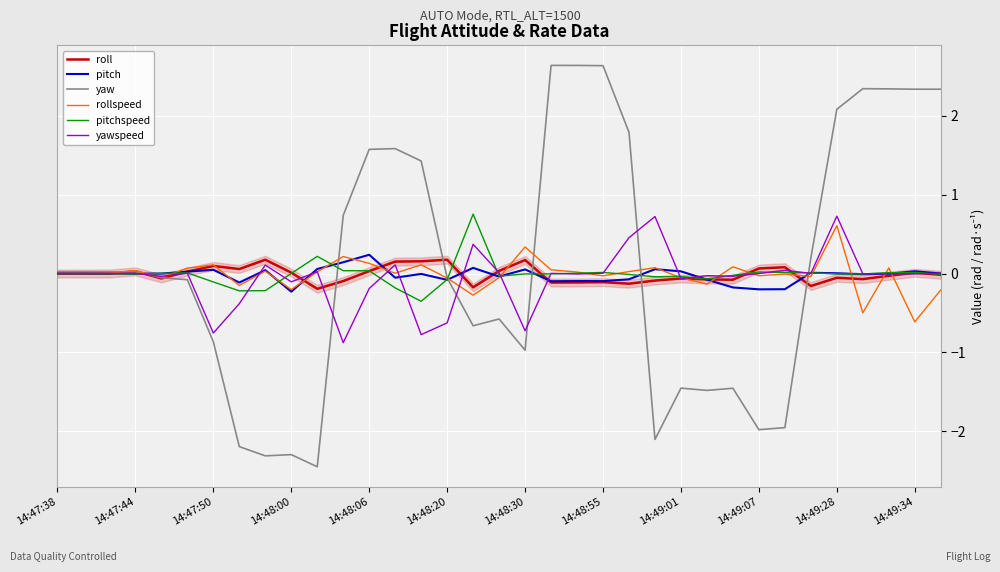

What is the smallest value displayed?

-2.5